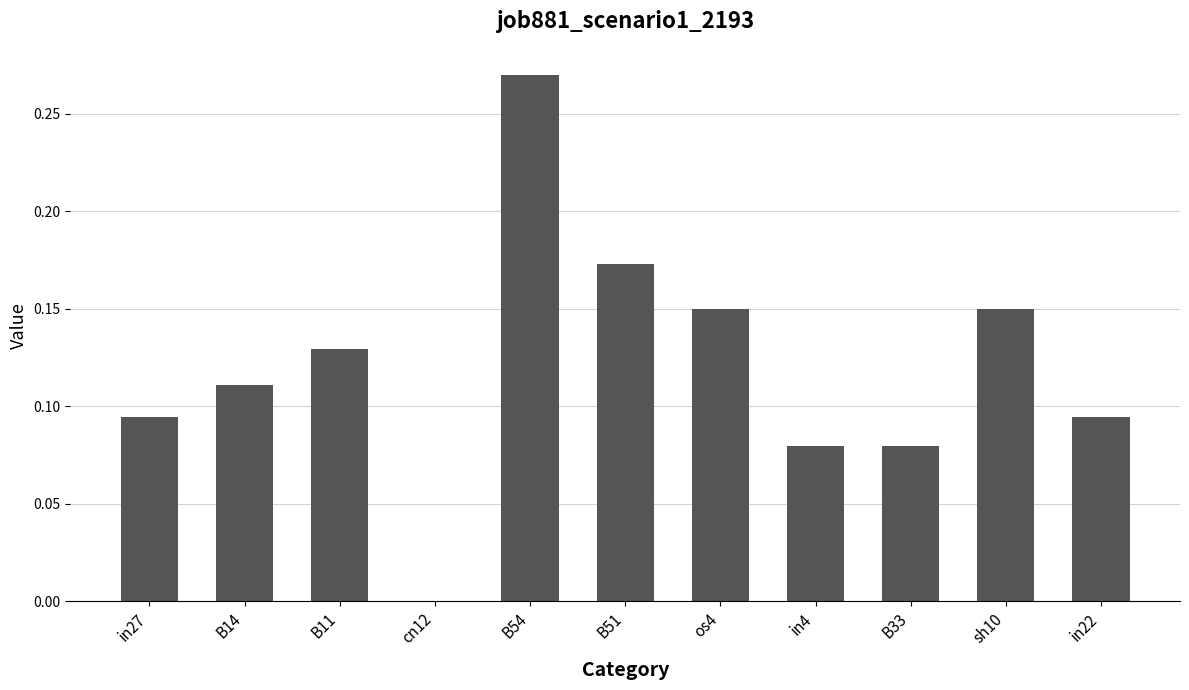

True or false: the data shows 0.0 at in4.

False